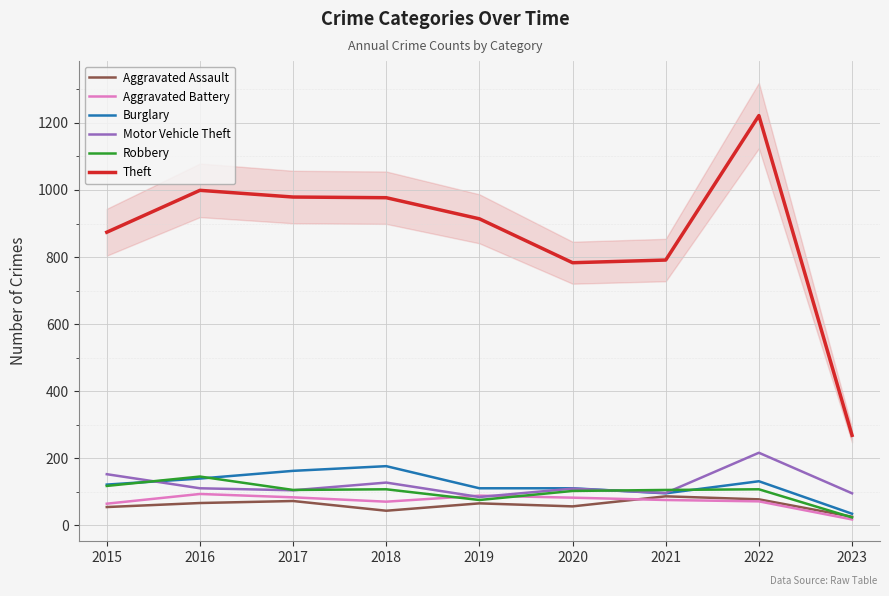

Is it true that Robbery equals 107 at 2022?

True